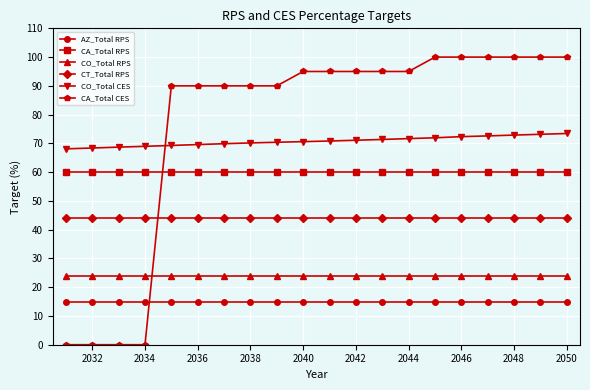

Which series has the largest total across all categories?

CA_Total CES